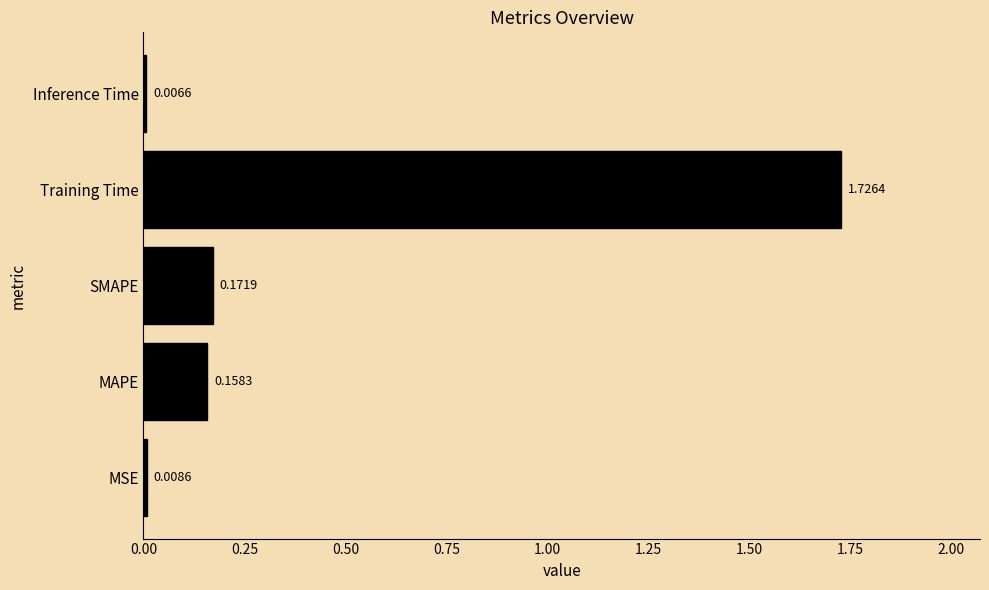

Which category has the highest value across all series?

Training Time